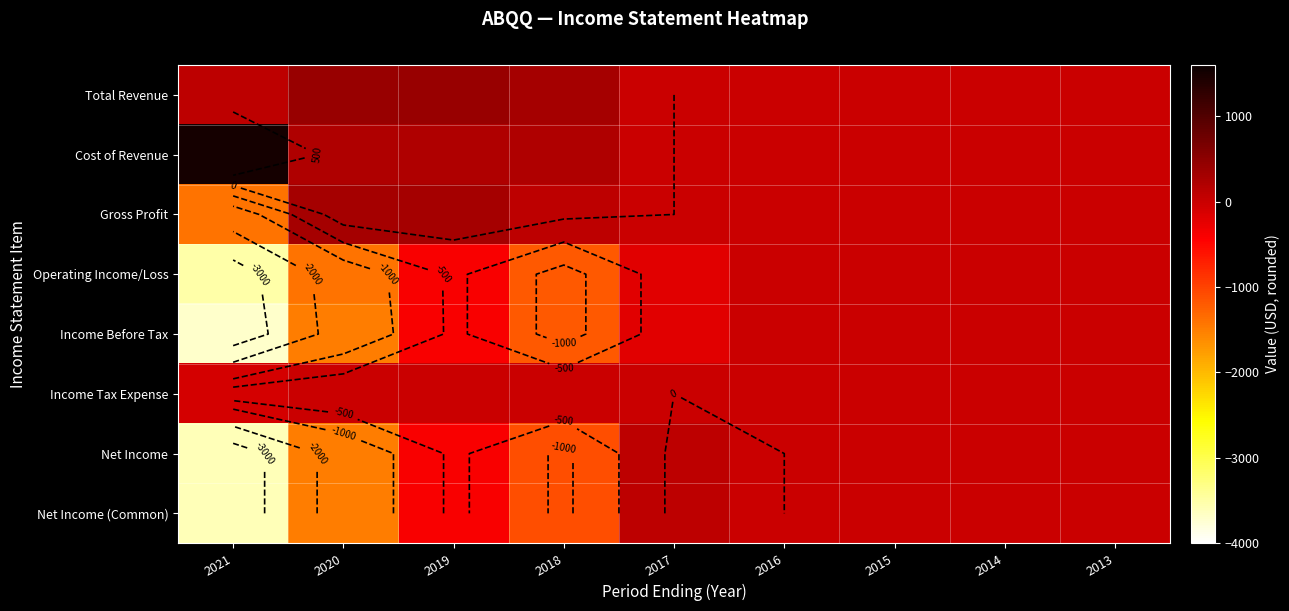

Which has a higher value, 2013 or 2021?

2021